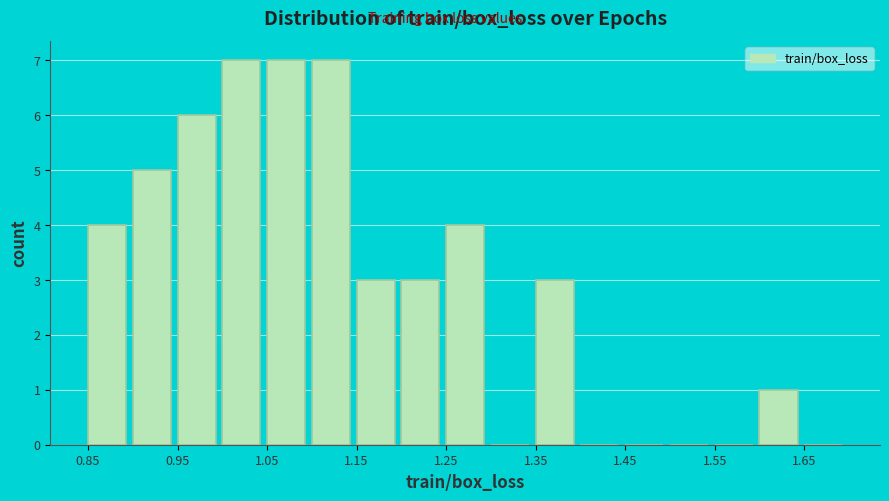

Reading left to right, list every bar in this chart as the range it spans on the x-axis followed by its height. The values are not printed on the chart, so give them approximately, as read against the axis.

0.85 to 0.90: 4
0.90 to 0.95: 5
0.95 to 1.00: 6
1.00 to 1.05: 7
1.05 to 1.10: 7
1.10 to 1.15: 7
1.15 to 1.20: 3
1.20 to 1.25: 3
1.25 to 1.30: 4
1.30 to 1.35: 0
1.35 to 1.40: 3
1.40 to 1.45: 0
1.45 to 1.50: 0
1.50 to 1.55: 0
1.55 to 1.60: 0
1.60 to 1.65: 1
1.65 to 1.70: 0